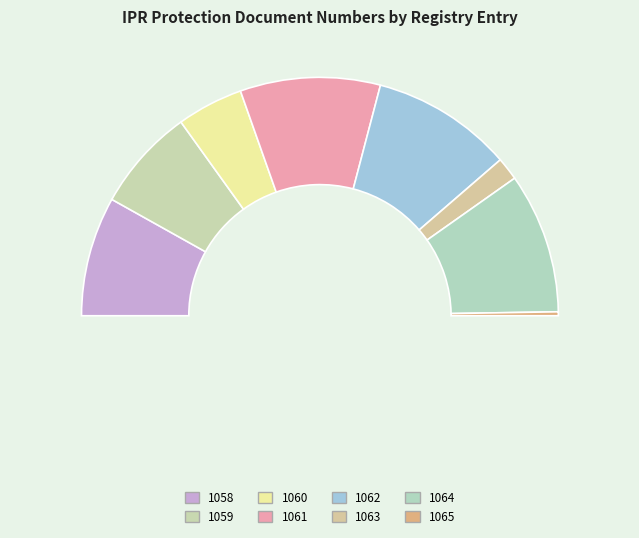

What percentage is NOT represented by 1065?

99.5%